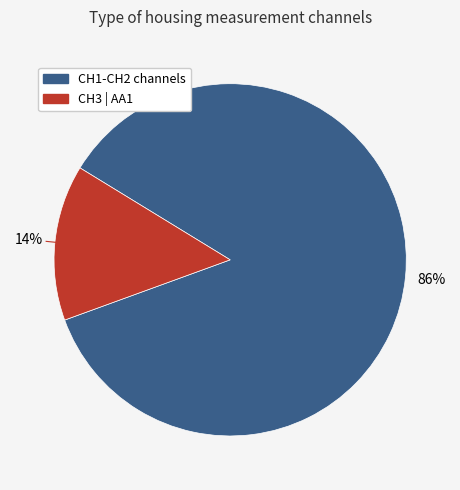

Which slice is the smallest?

CH3 | AA1